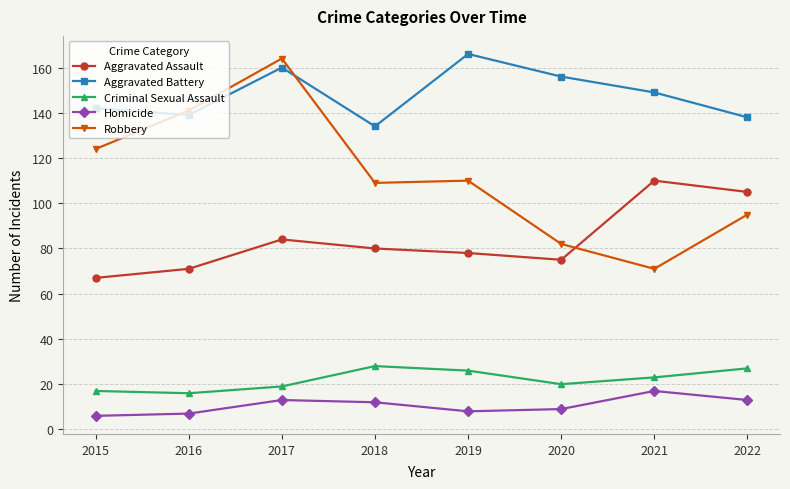

Reading right to left, what are all the values shown in this chart?

Aggravated Assault: 105	110	75	78	80	84	71	67
Aggravated Battery: 138	149	156	166	134	160	139	142
Criminal Sexual Assault: 27	23	20	26	28	19	16	17
Homicide: 13	17	9	8	12	13	7	6
Robbery: 95	71	82	110	109	164	141	124